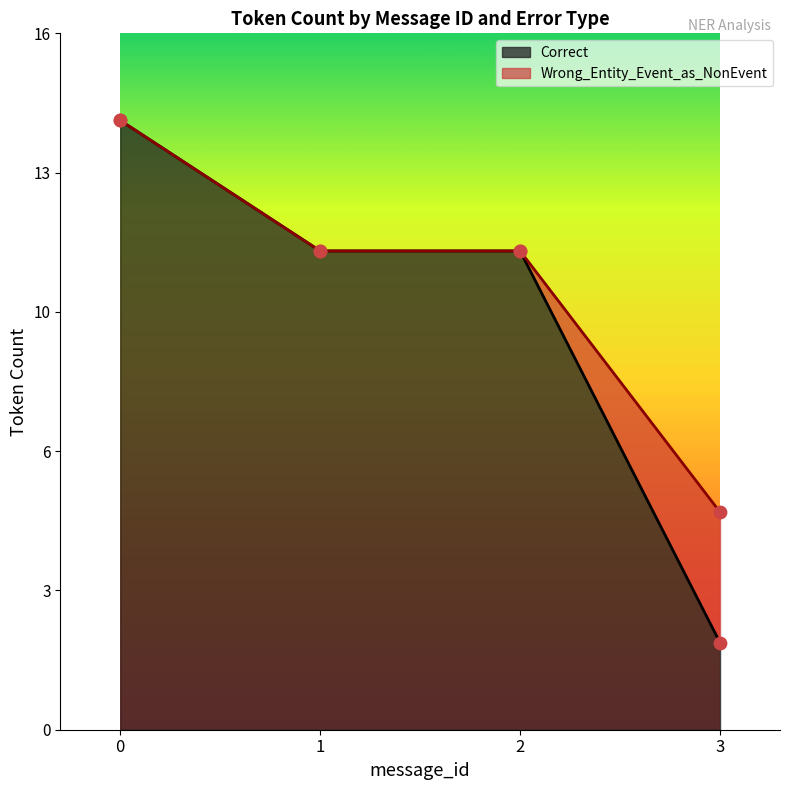

Which series contains the highest Y value?

Correct